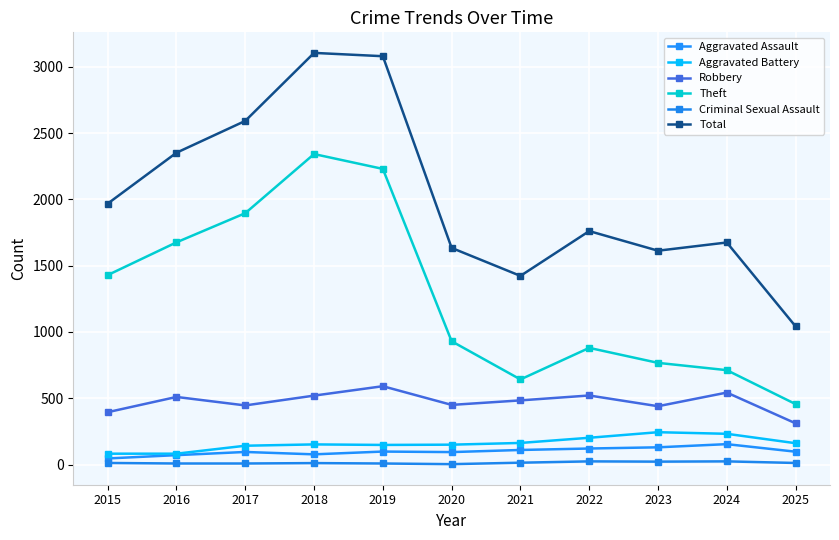

True or false: Aggravated Battery has more than 2 interior local peaks.

False